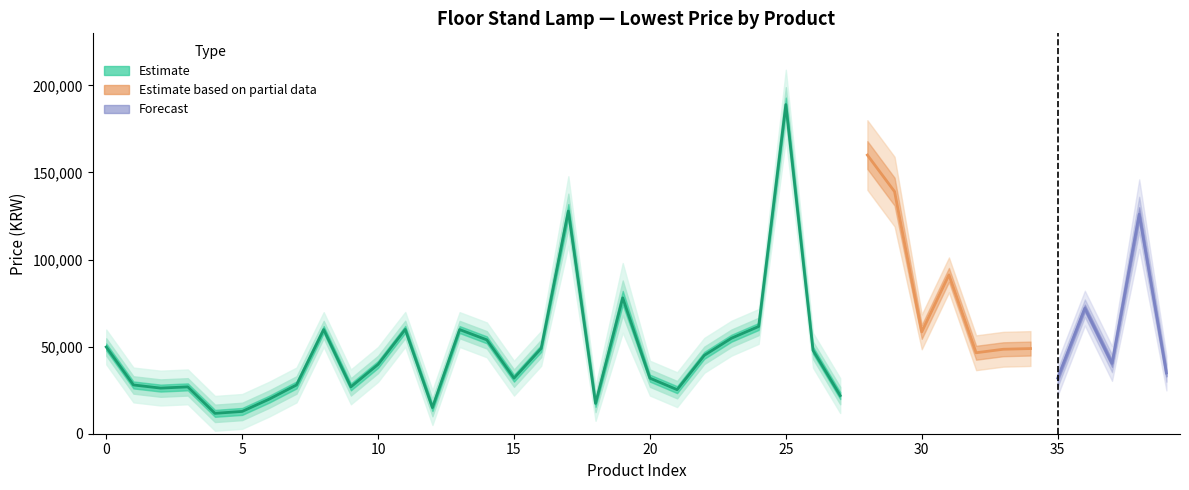

Which category has the lowest value in the 최저가 series?

4